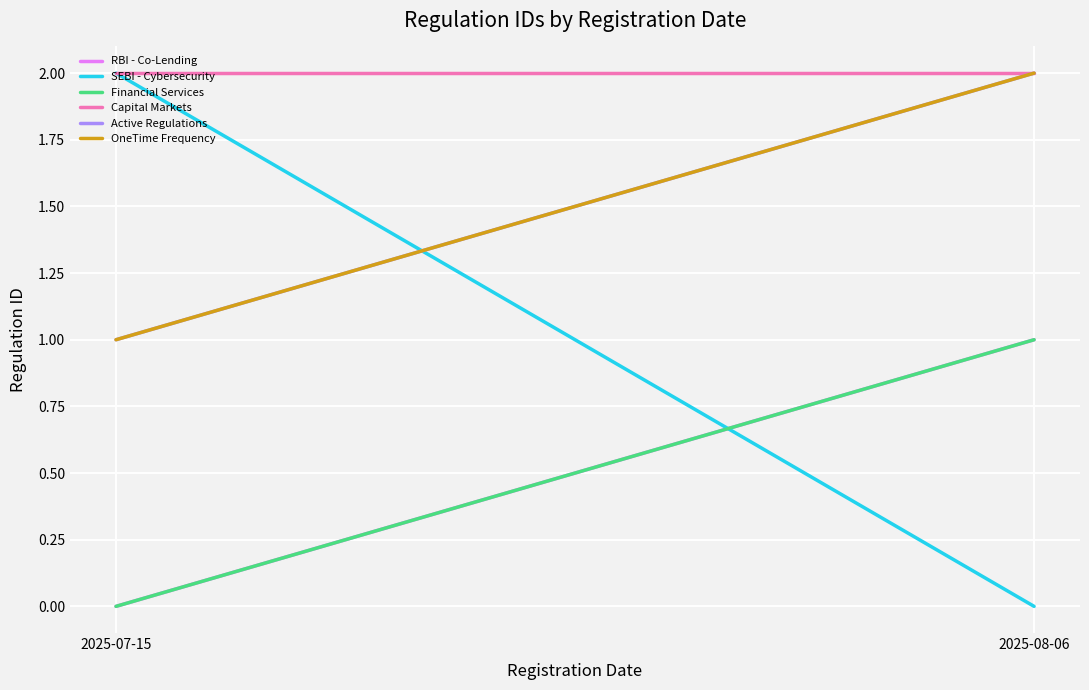

Rank the categories by OneTime Frequency value from highest to lowest.

2025-08-06, 2025-07-15